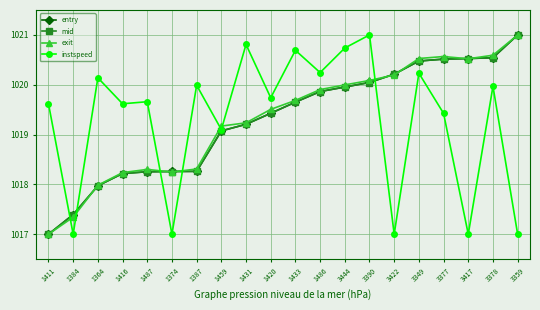

Read the exit value at 1459.

1019.2